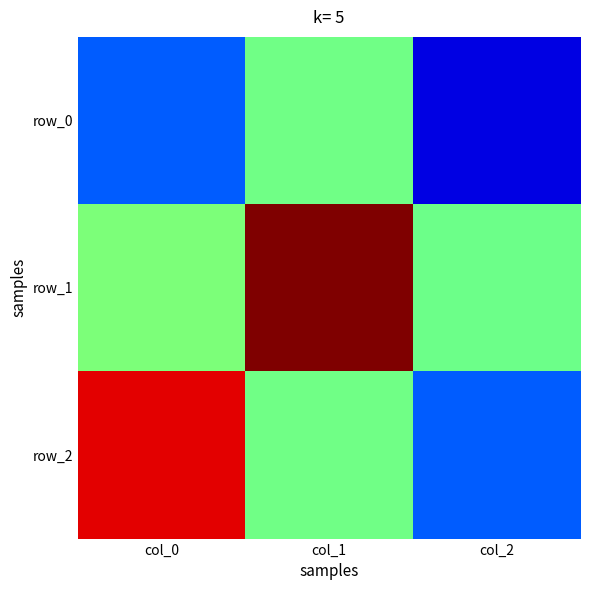

The value of row_1 at col_0 is 0.0. True or false?

False